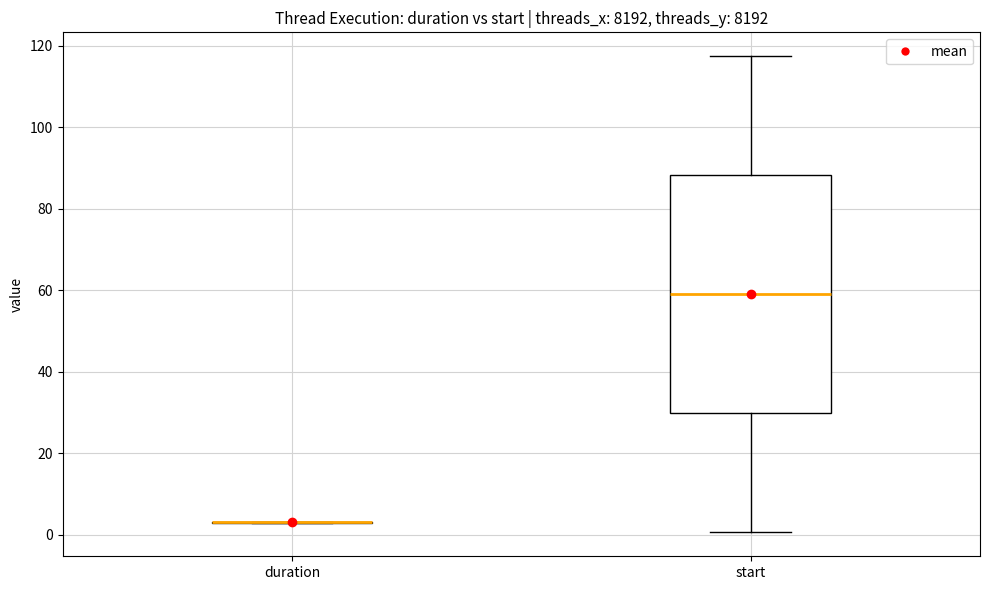

Comparing the boxes themselves (not the whiskers), which one is the tallest?

start